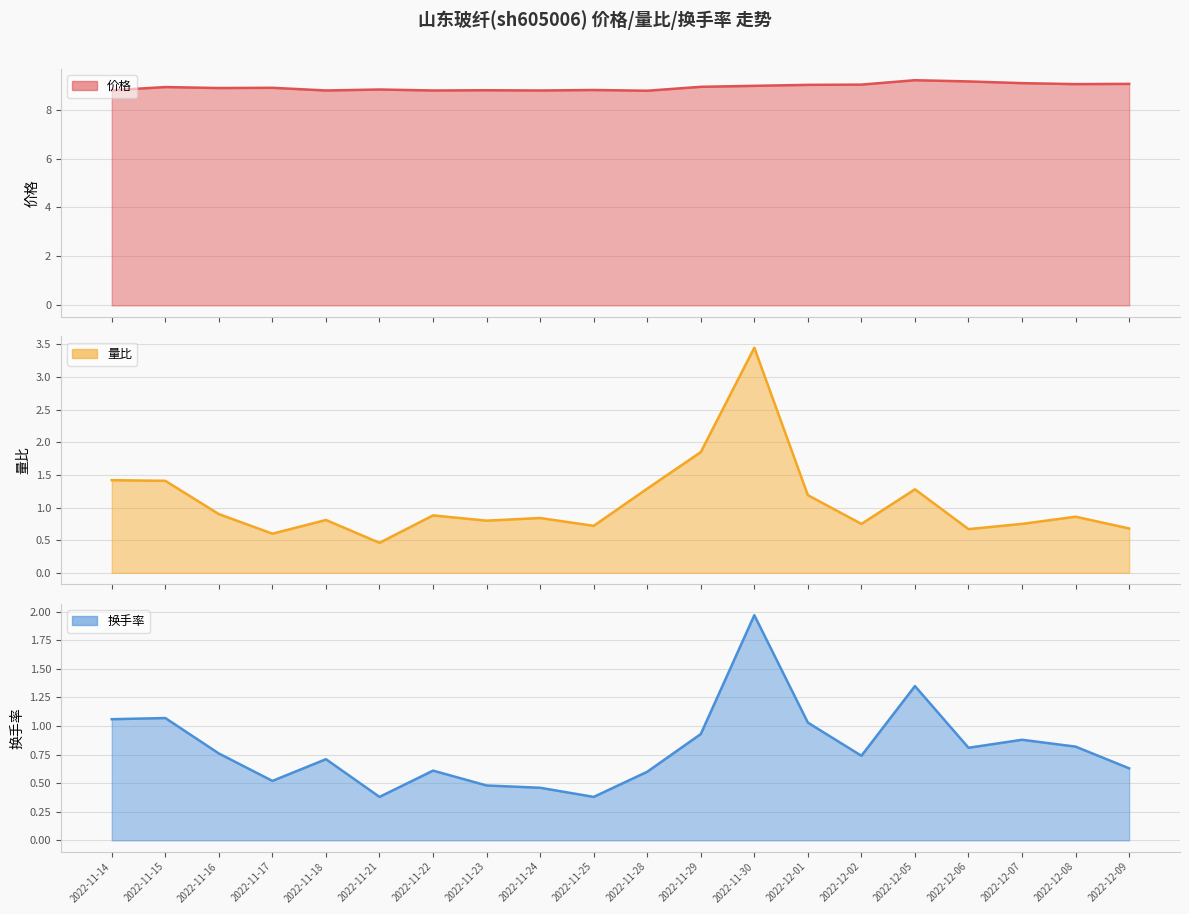

True or false: 价格 has a value of 13.2 at 2022-11-14.

False